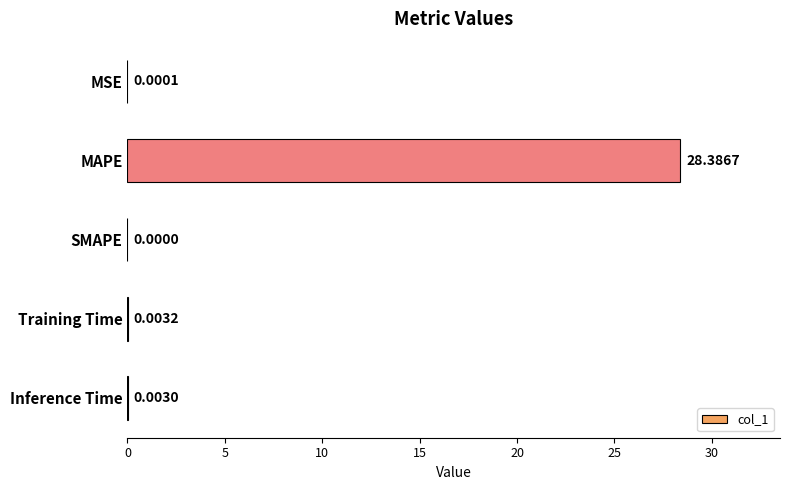

Count the number of categories in the chart.

5